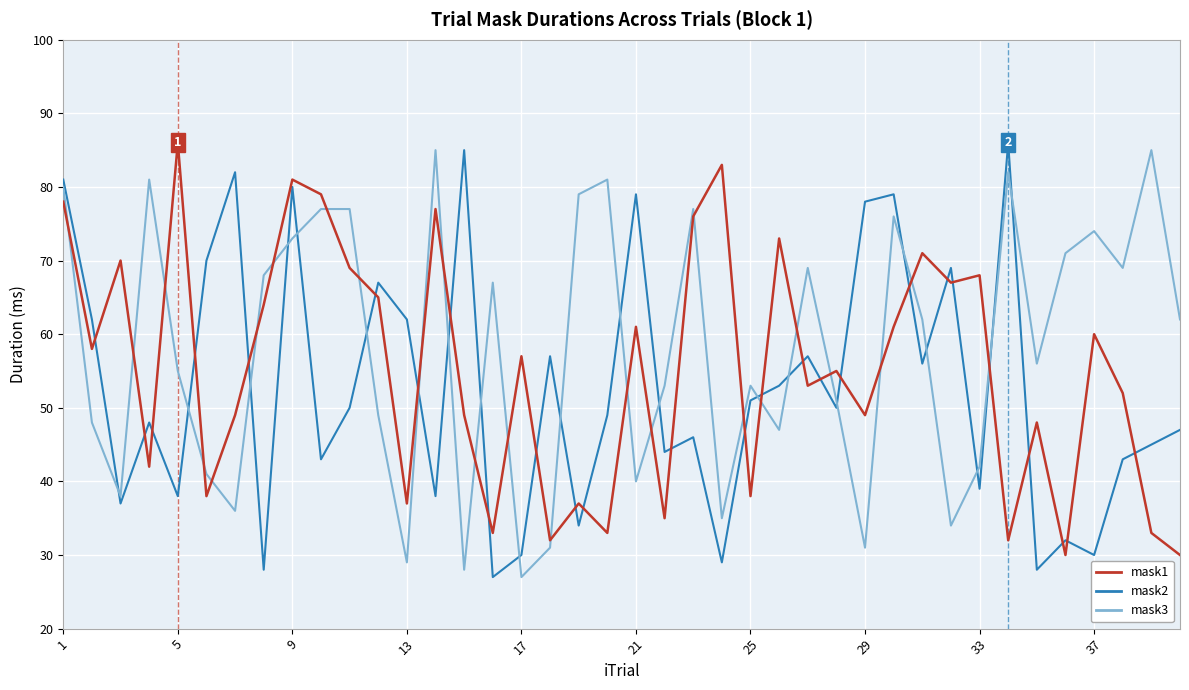

What is the maximum value shown in the chart?

86